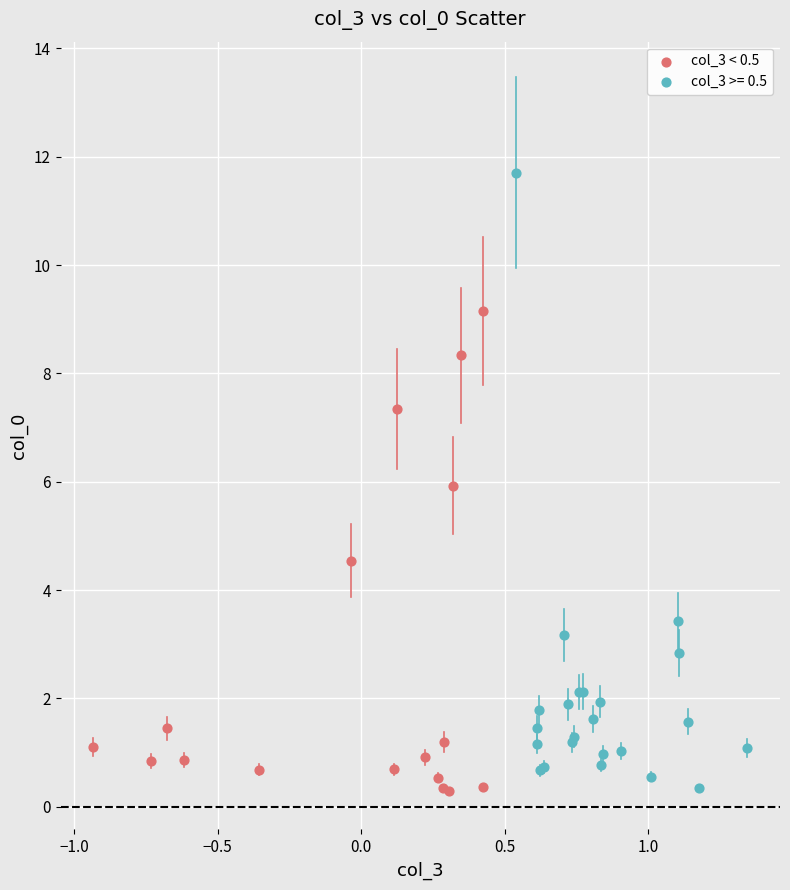

Which series has the widest spread of Y values?

col_3 >= 0.5